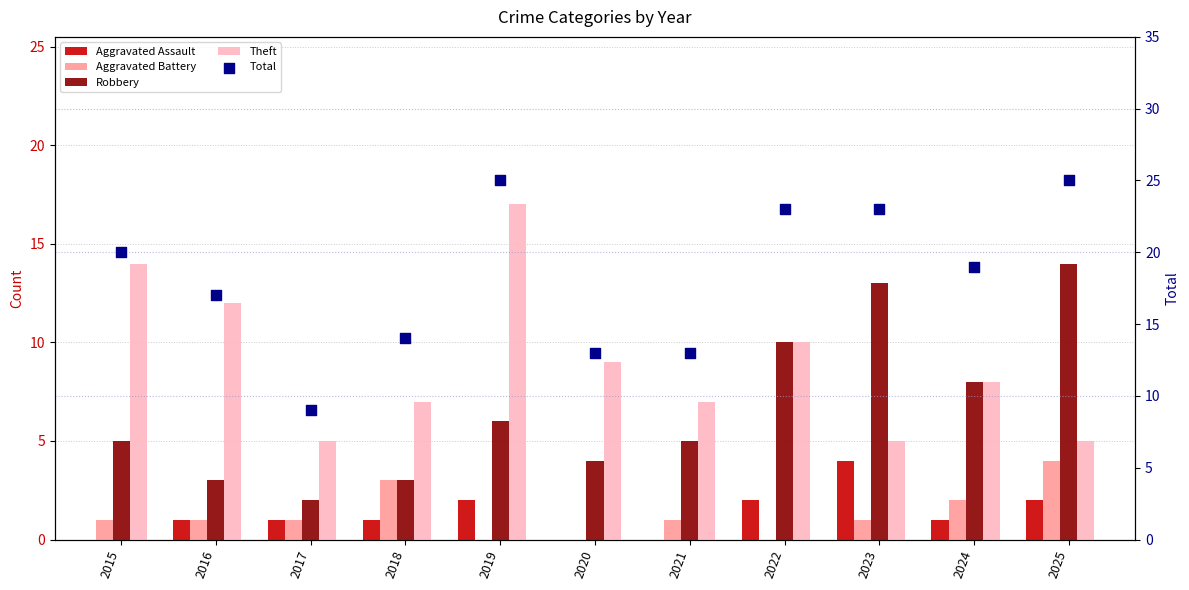

What are all the series names shown in the legend?

Aggravated Assault, Aggravated Battery, Robbery, Theft, Total